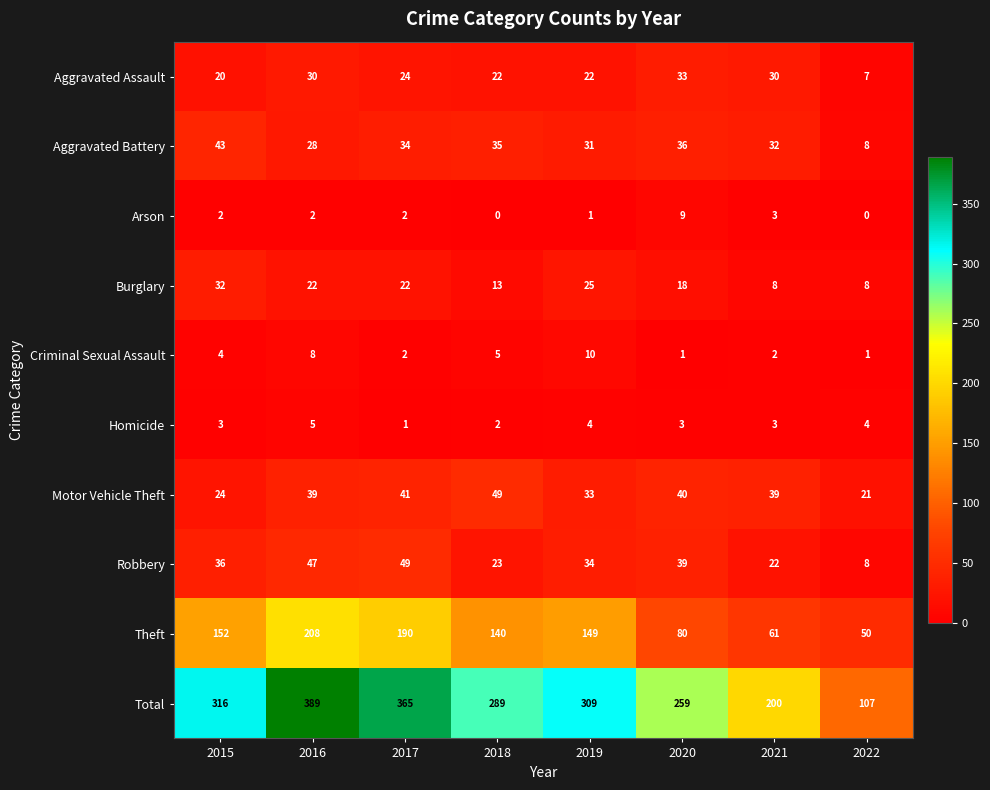

What is the difference between the second highest and minimum values in the Robbery series?

39